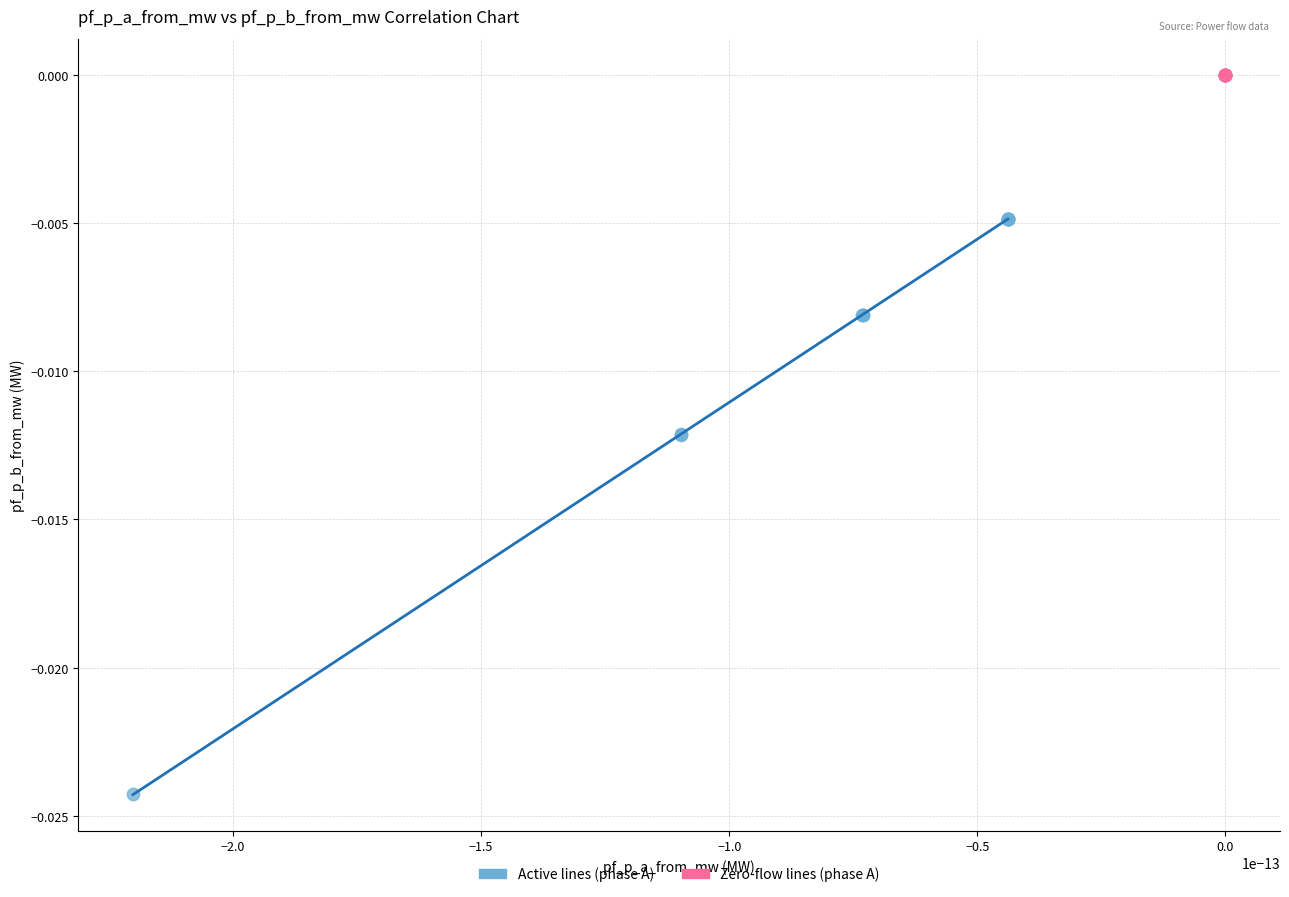

Which series reaches the minimum Y coordinate?

Active lines (phase A)